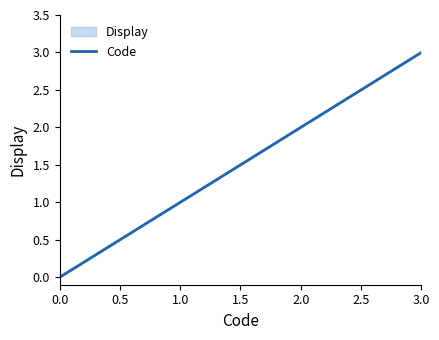

Between 0.5 and 1.5, which is larger?

1.5